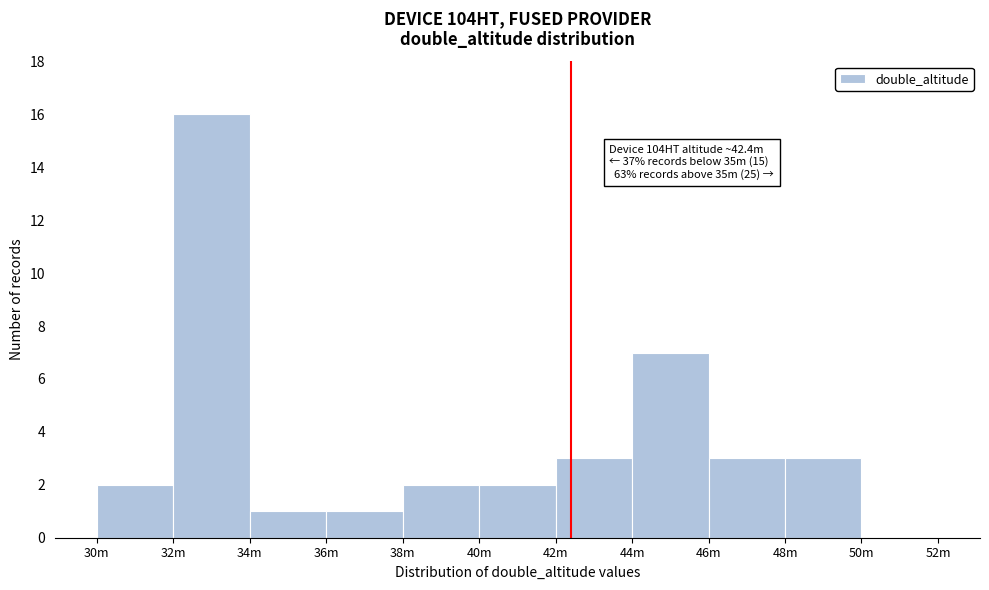

What is the ratio of the value at 38m to the value at 34m?

2.0